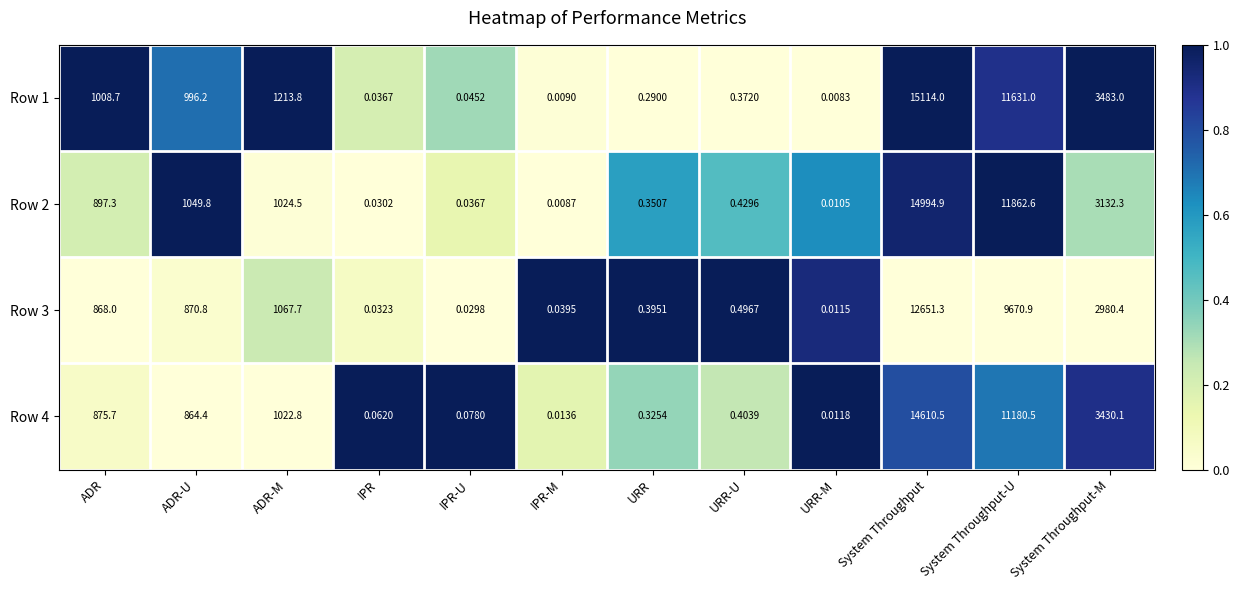

List the labels in order of Row 1 value, smallest first.

URR-M, IPR-M, IPR, IPR-U, URR, URR-U, ADR-U, ADR, ADR-M, System Throughput-M, System Throughput-U, System Throughput